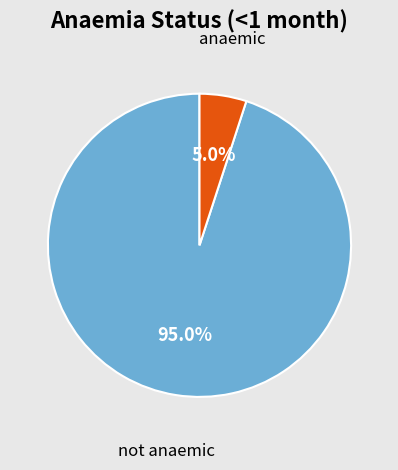

Rank the categories by value from highest to lowest.

not anaemic, anaemic